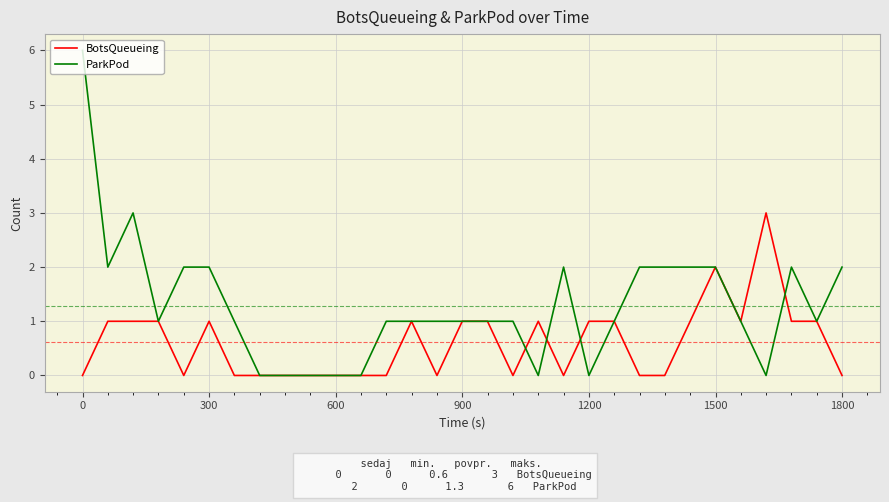

Which series has the largest range (max minus min)?

ParkPod